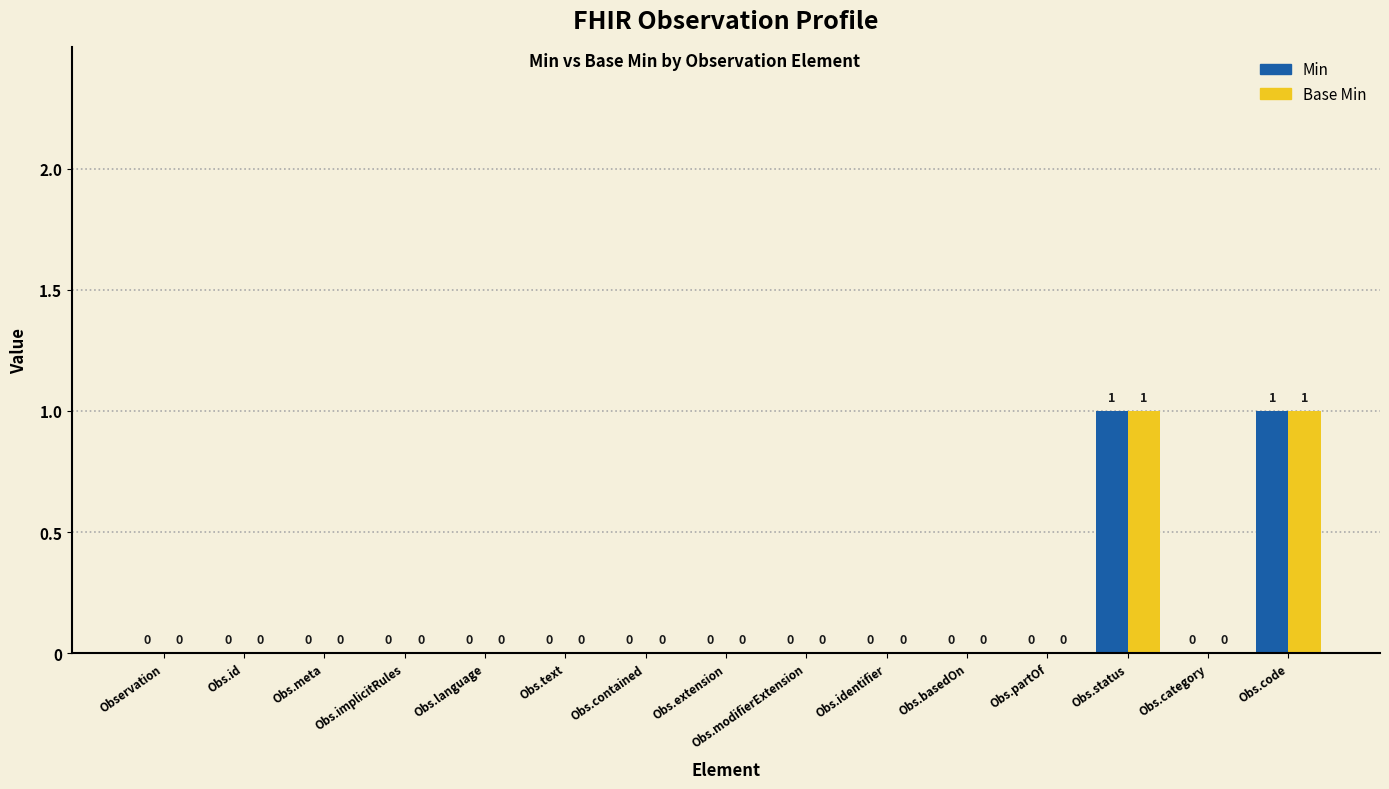

The Base Min series shows -1 at Obs.language. True or false?

False